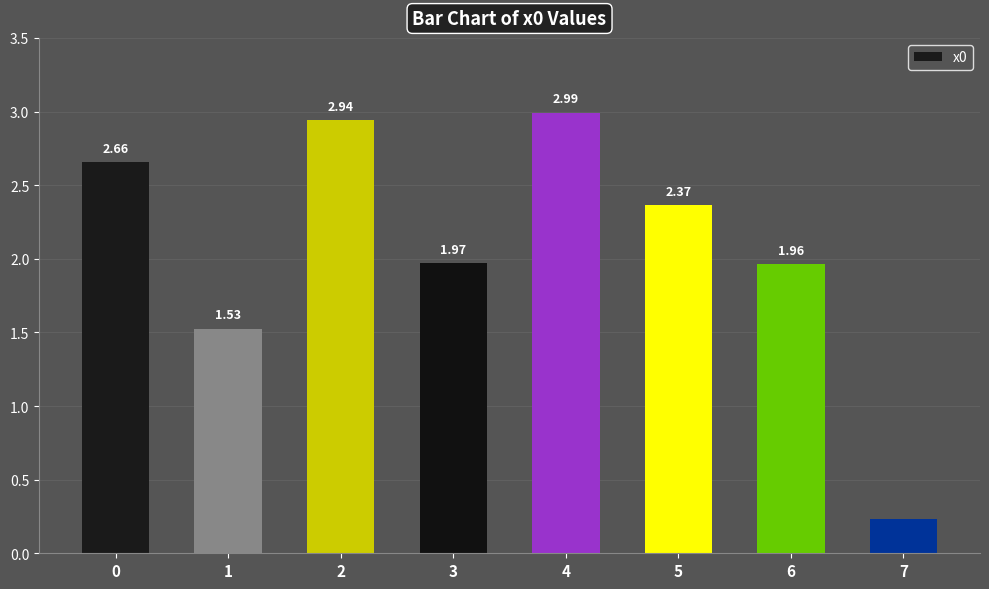

Count the number of data series in this chart.

1